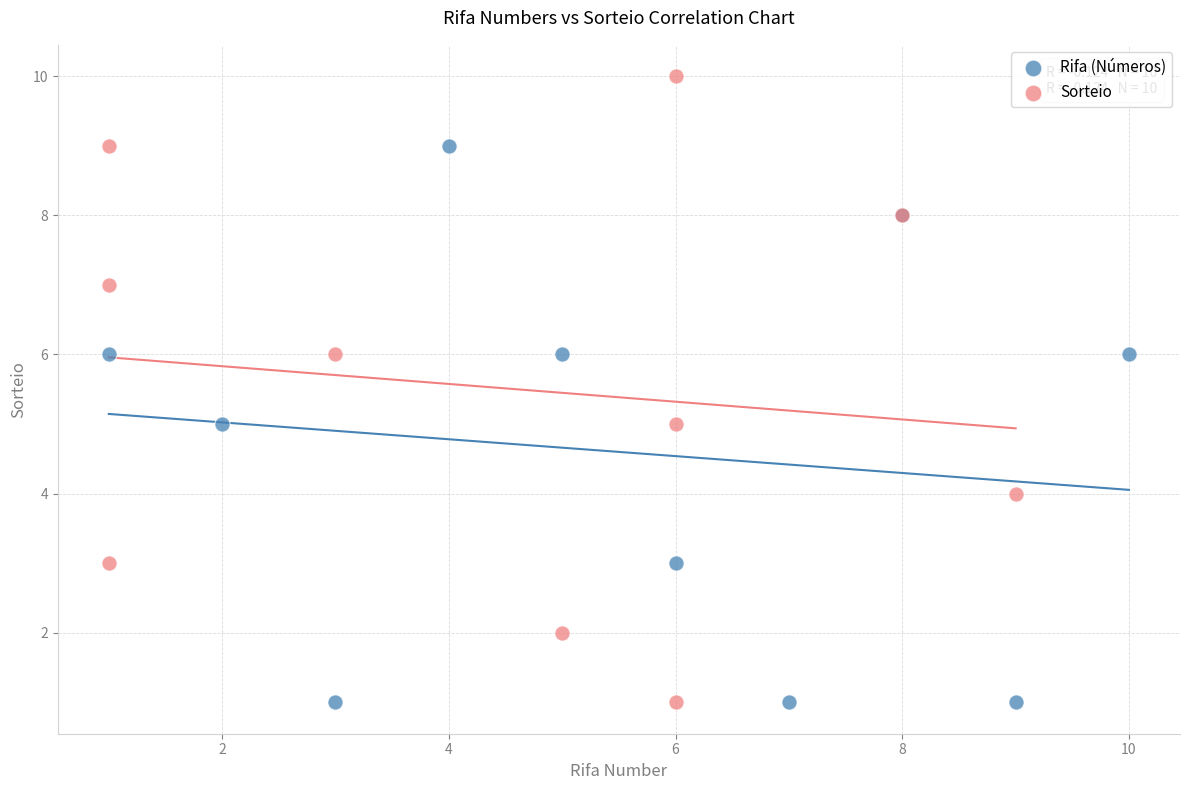

Which series contains the highest Y value?

Sorteio